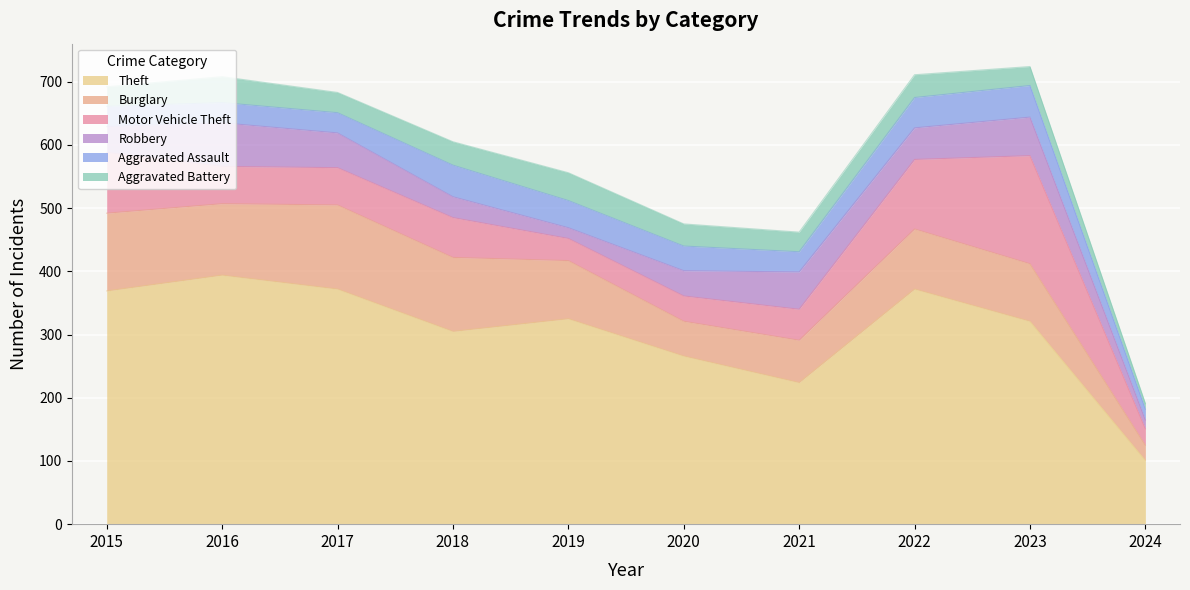

What is the total value across all series at 2020?

475